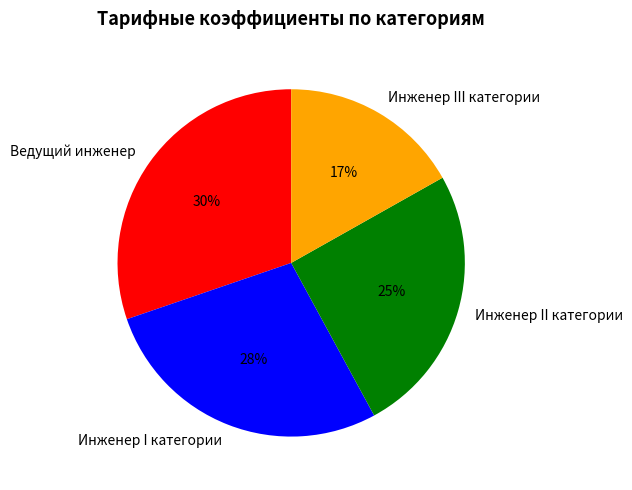

Is there a majority slice in this chart?

No